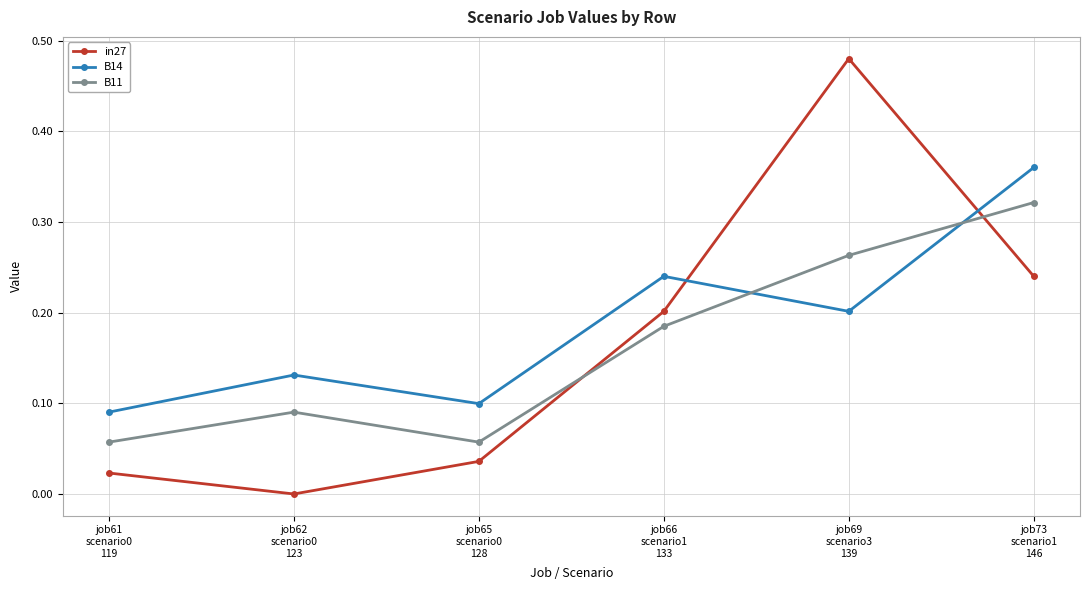

List the series in order of their peak value, lowest first.

B11, B14, in27